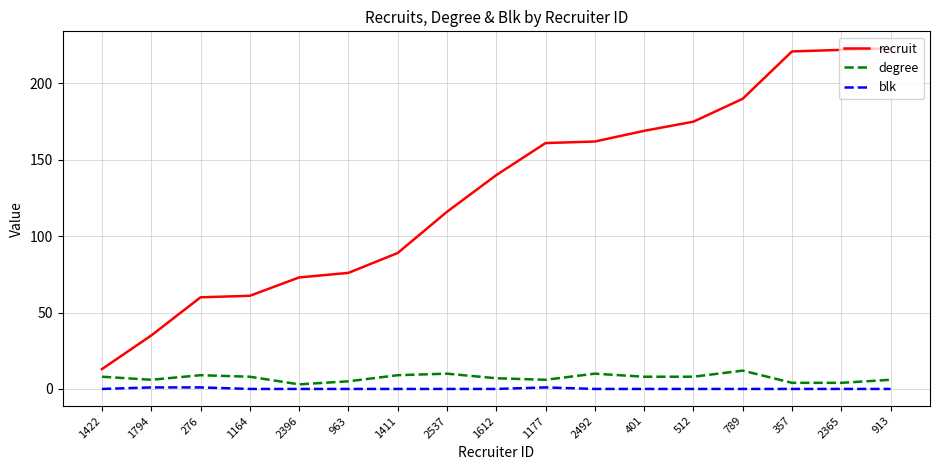

What position from the right is 512?

5